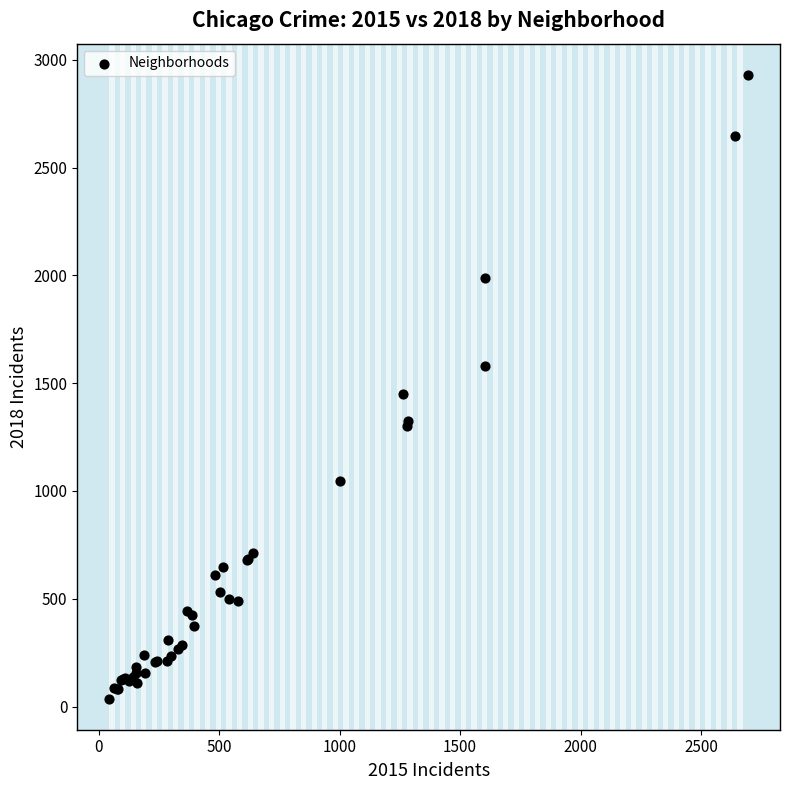

What Y value in the scatter plot is closest to 1483?

1451